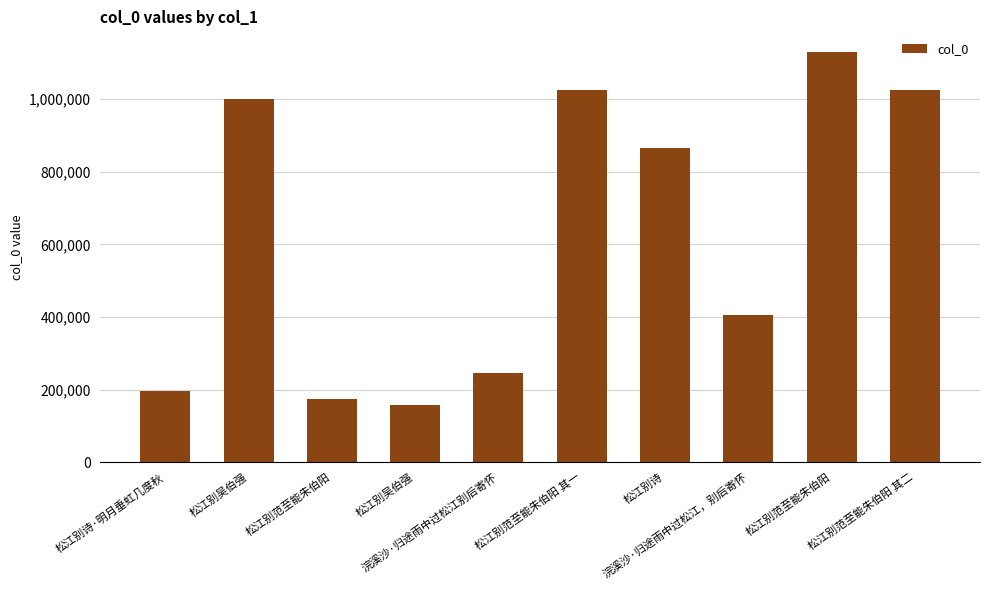

What is the label of the 3rd bar from the right?

浣溪沙·归途雨中过松江，别后寄怀